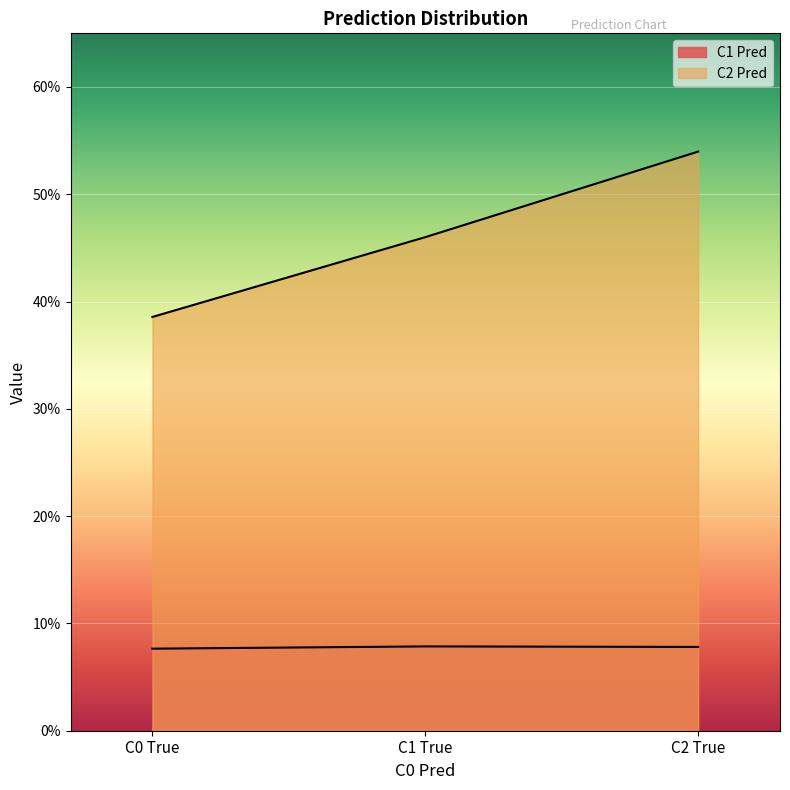

How many lines are shown in the chart?

2